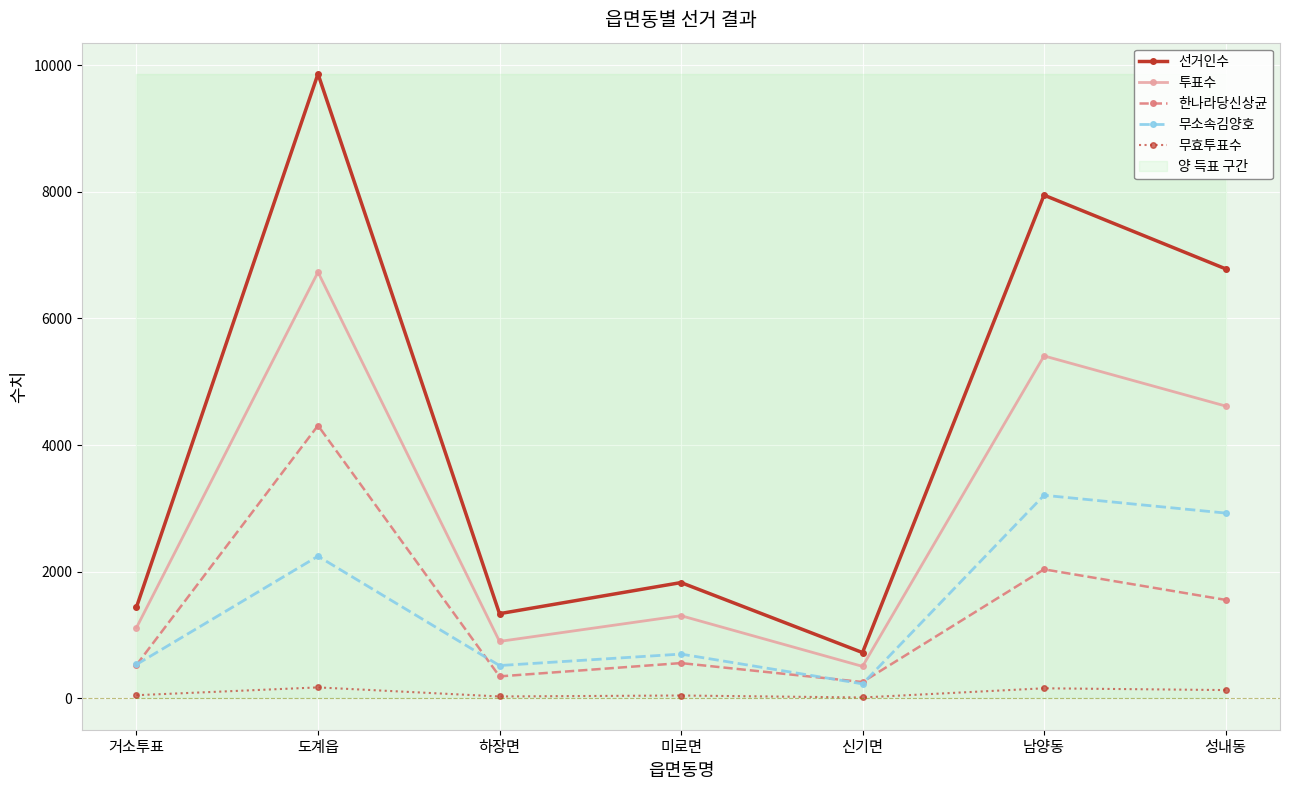

Which has a higher value, 거소투표 or 미로면?

미로면